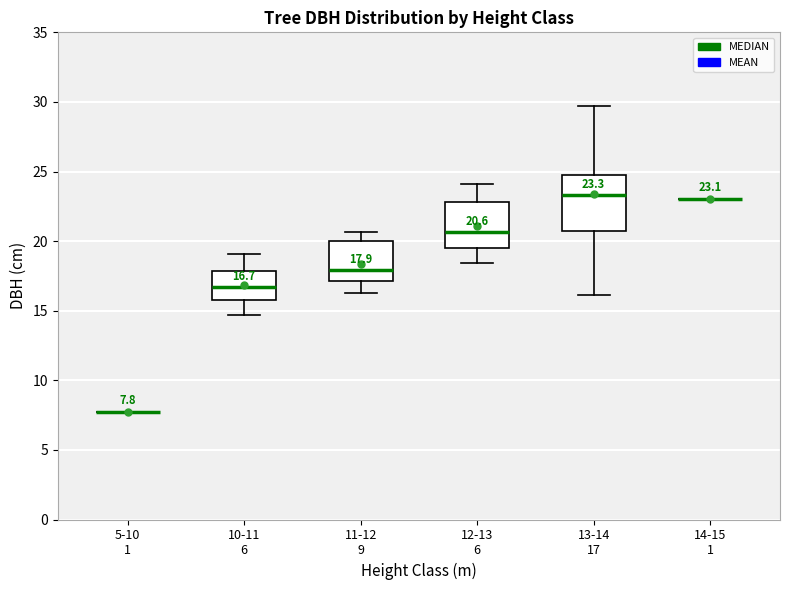

Which box is the tallest, from its lower edge to its upper edge?

13-14 17